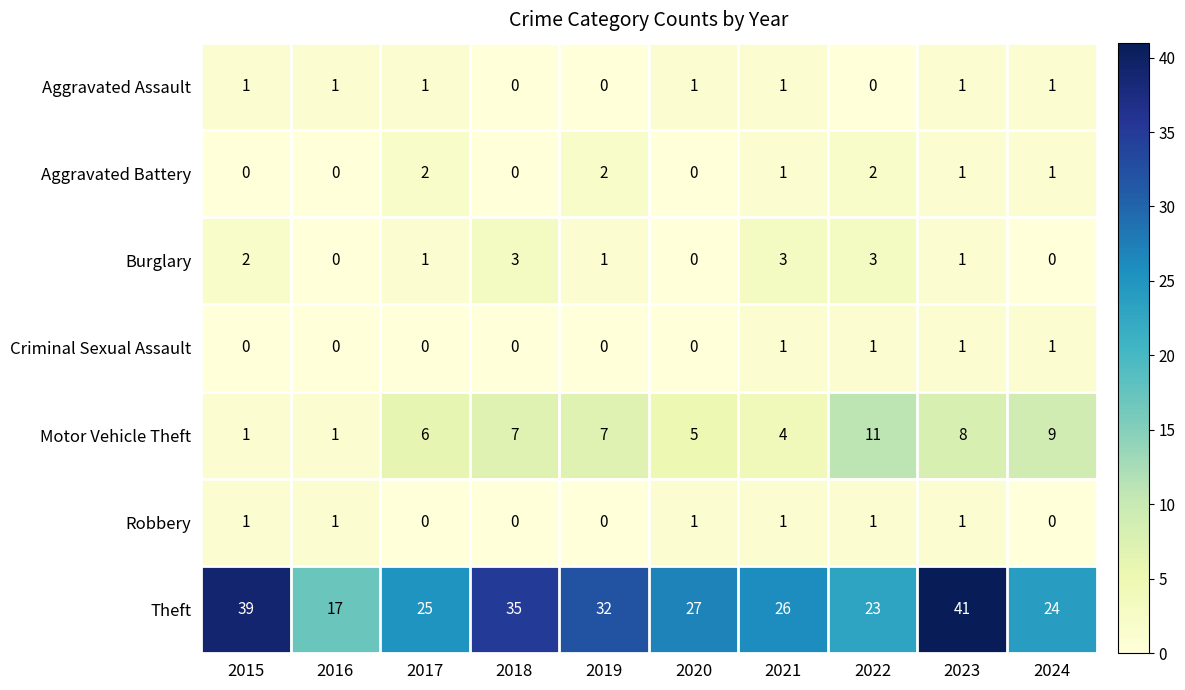

What is the approximate value of Motor Vehicle Theft at 2024, to the nearest 10?

10